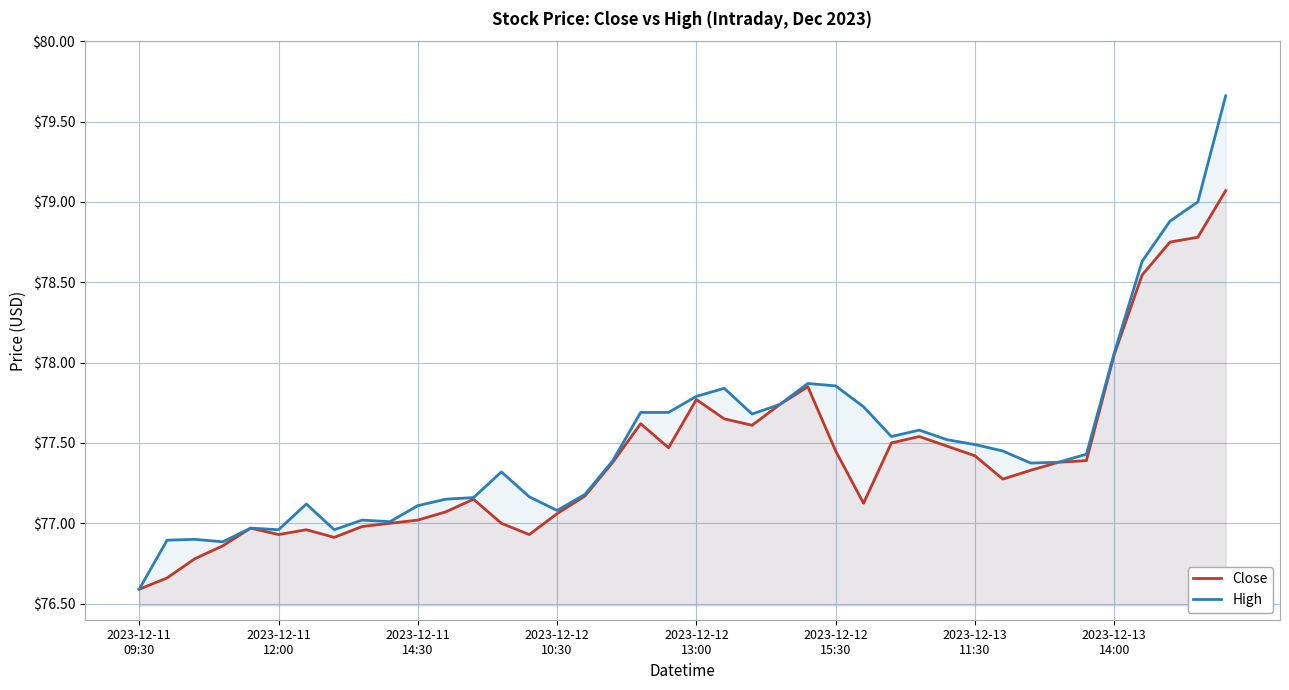

True or false: Close and High cross at least once.

False